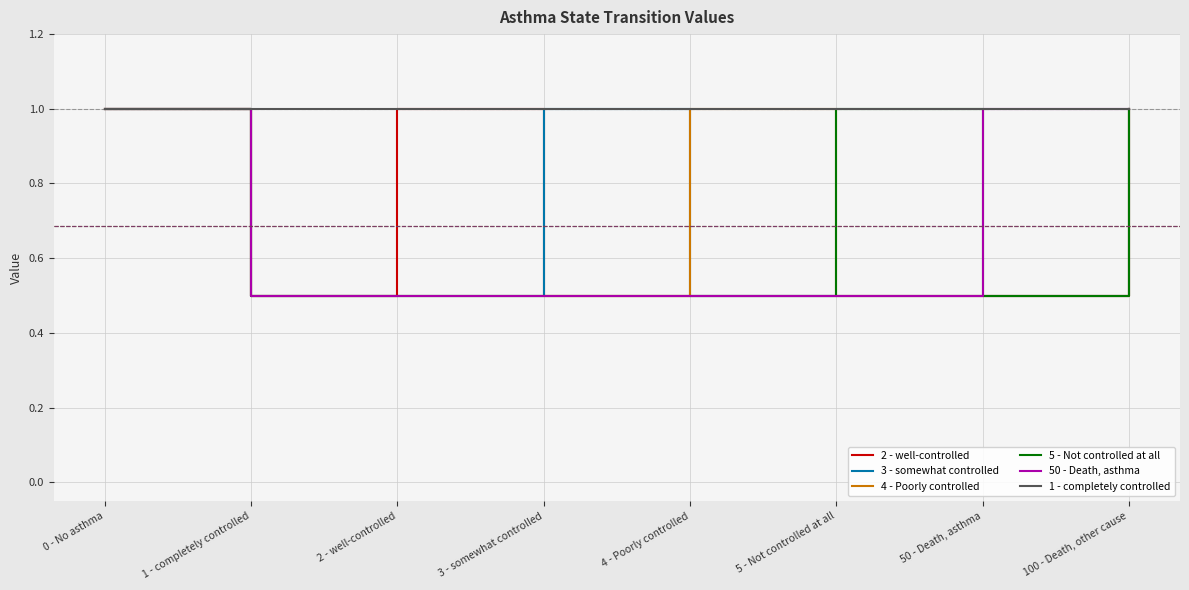

True or false: 5 - Not controlled at all has a value of 0.5 at 3 - somewhat controlled.

True